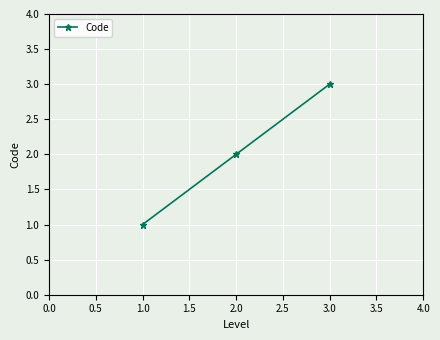

What is the sum of all values?

6